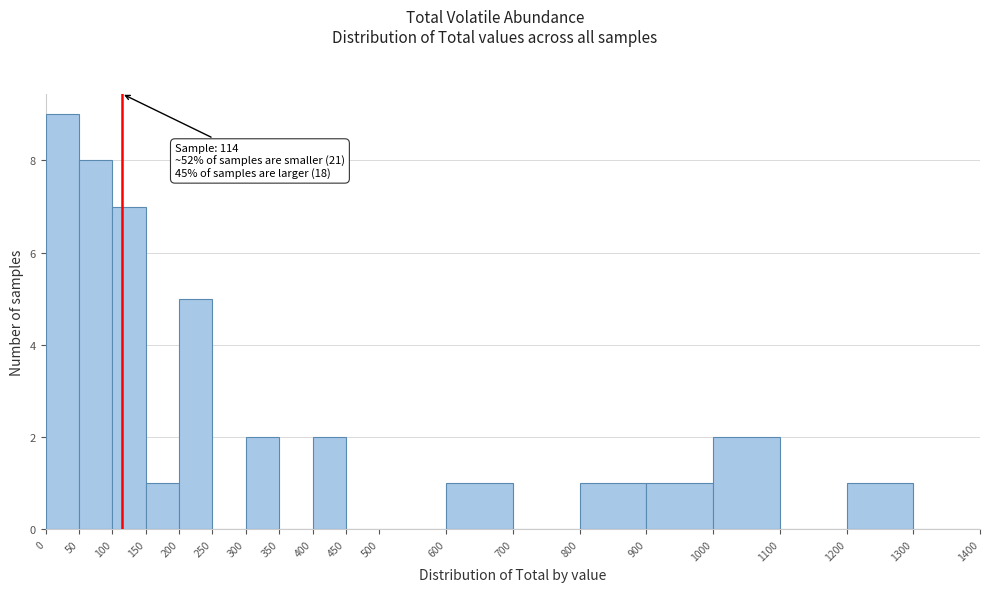

Which range on the x-axis has the tallest bar?

0 to 50